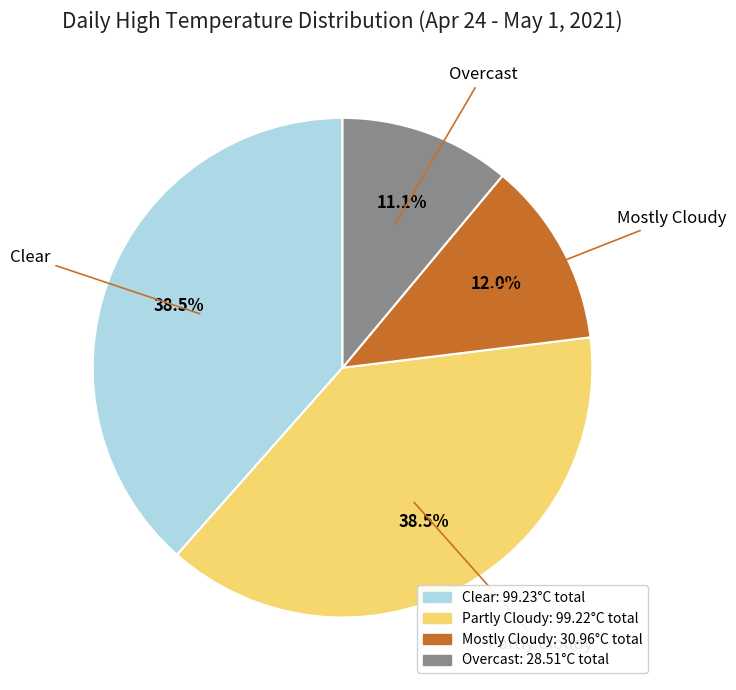

Does any single category account for the majority?

No